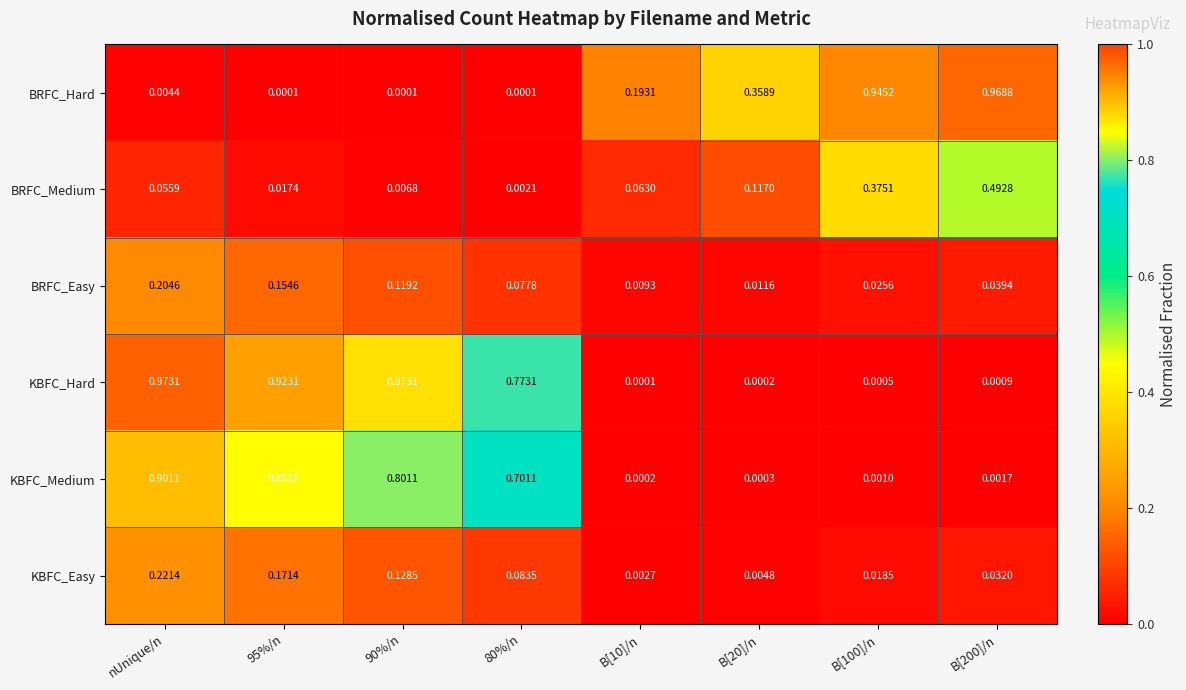

Count the number of categories in the chart.

8